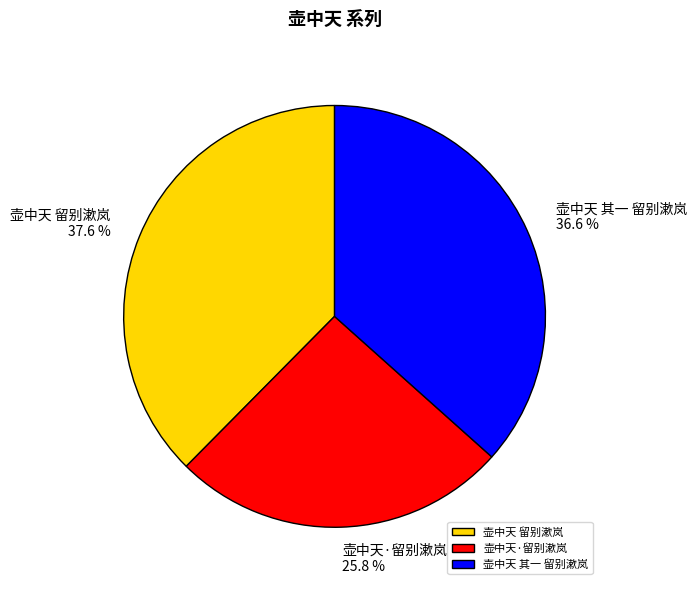

What percentage do 壶中天·留别漱岚 and 壶中天 其一 留别漱岚 together represent?

62.4%